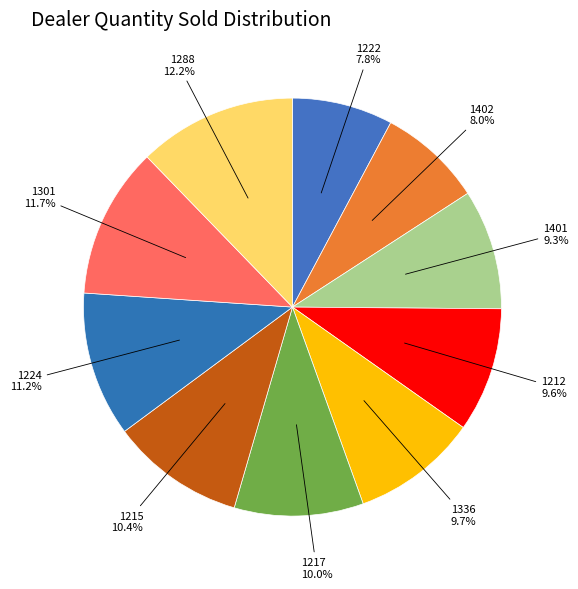

Which slice is the smallest?

1222